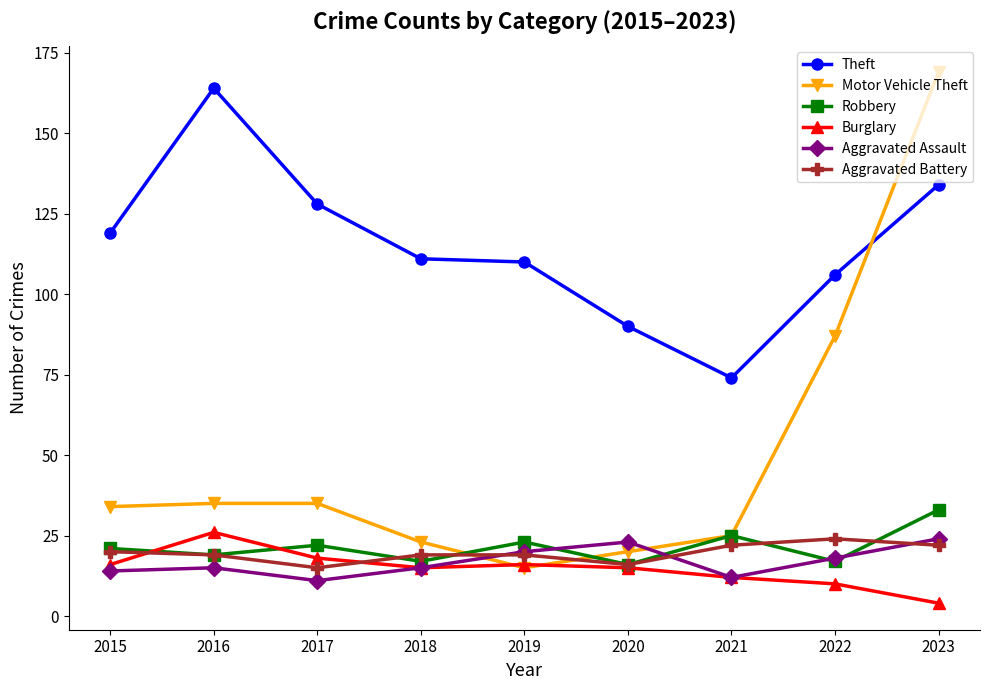

What is the smallest value displayed?

4